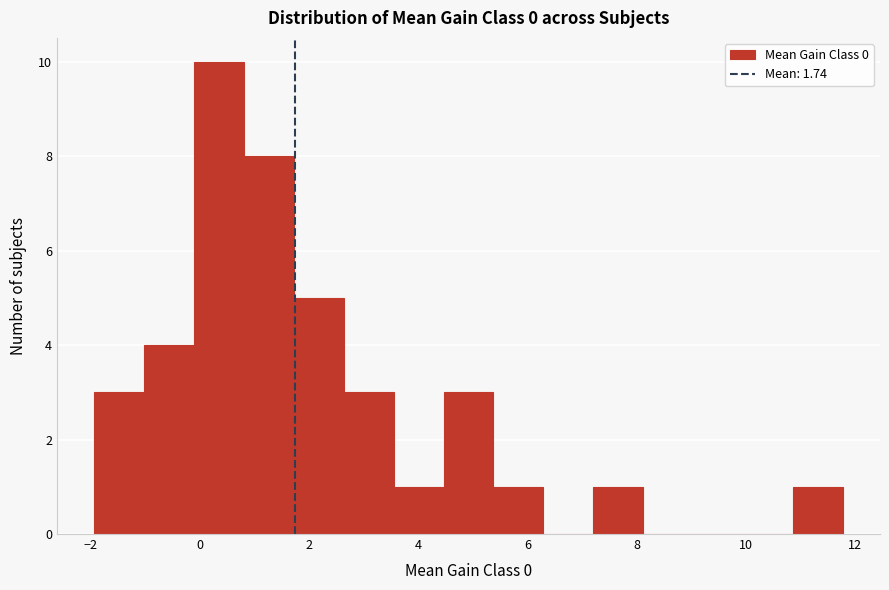

Over which range of the x-axis is the bar tallest?

-0.2 to 0.8